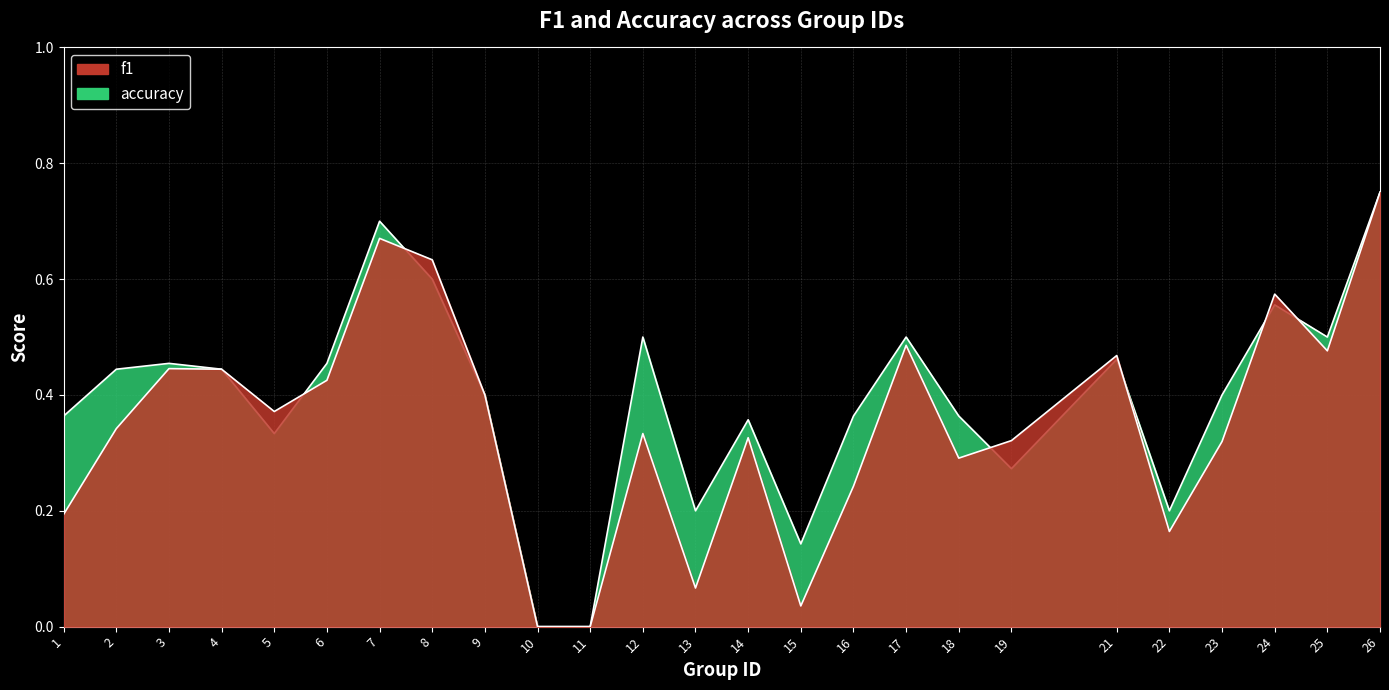

What is the maximum value shown in the chart?

0.8